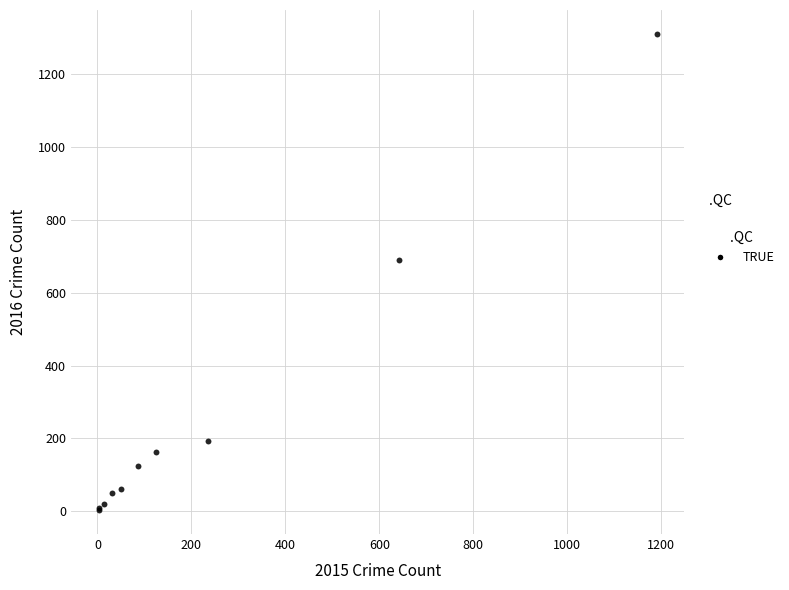

What Y value in the scatter plot is closest to 656?

689